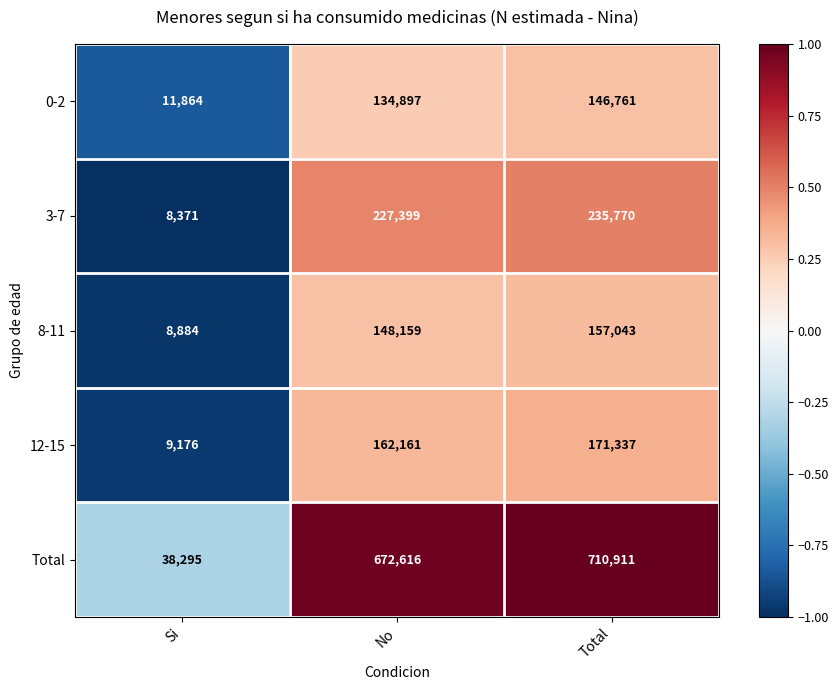

What is the average value of the 3-7 series?

157180